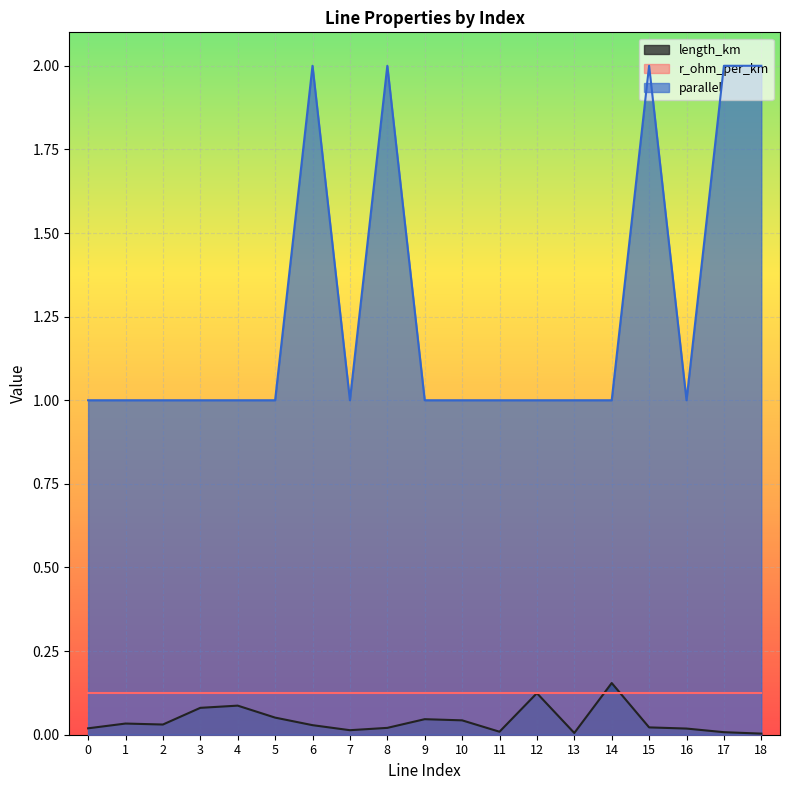

Which series has the largest range (max minus min)?

parallel